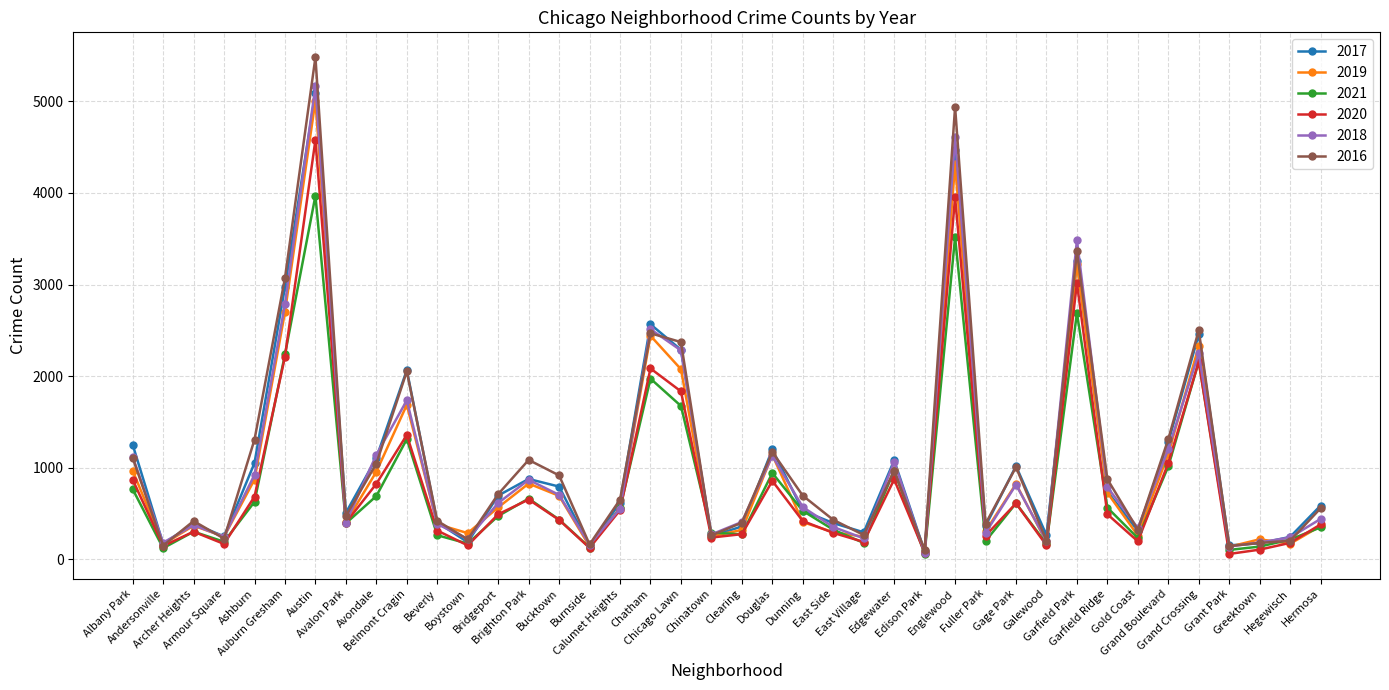

What is the minimum value for 2018?

75